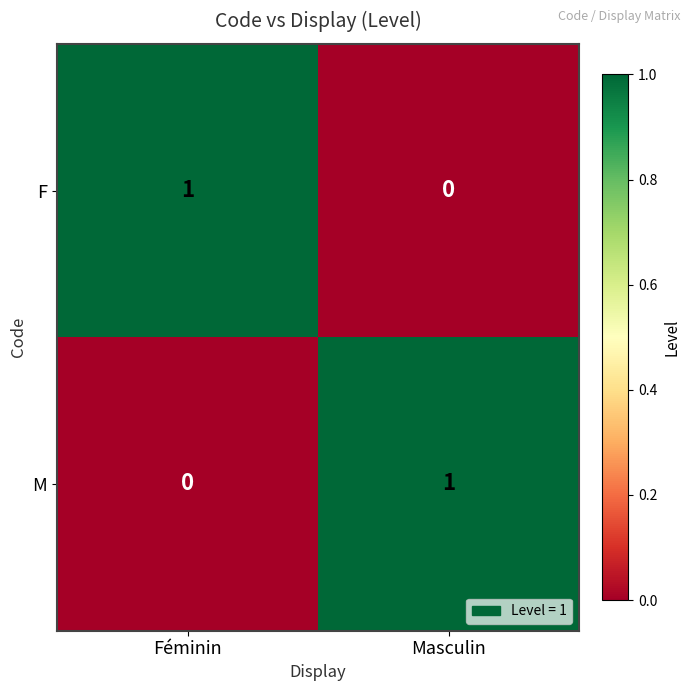

Is the value of M at Féminin greater than the value of F at Féminin?

No